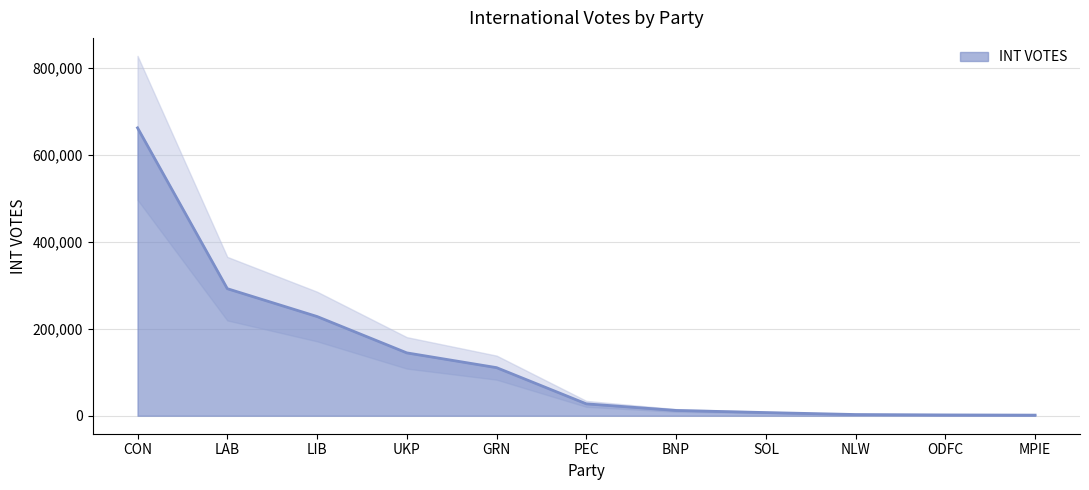

What is the change in value from LIB to ODFC?

-226279